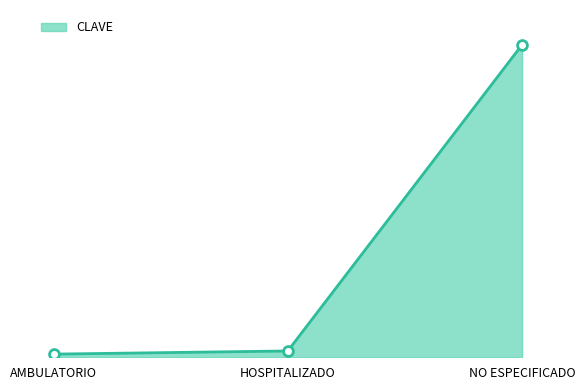

Which has a higher value, NO ESPECIFICADO or AMBULATORIO?

NO ESPECIFICADO